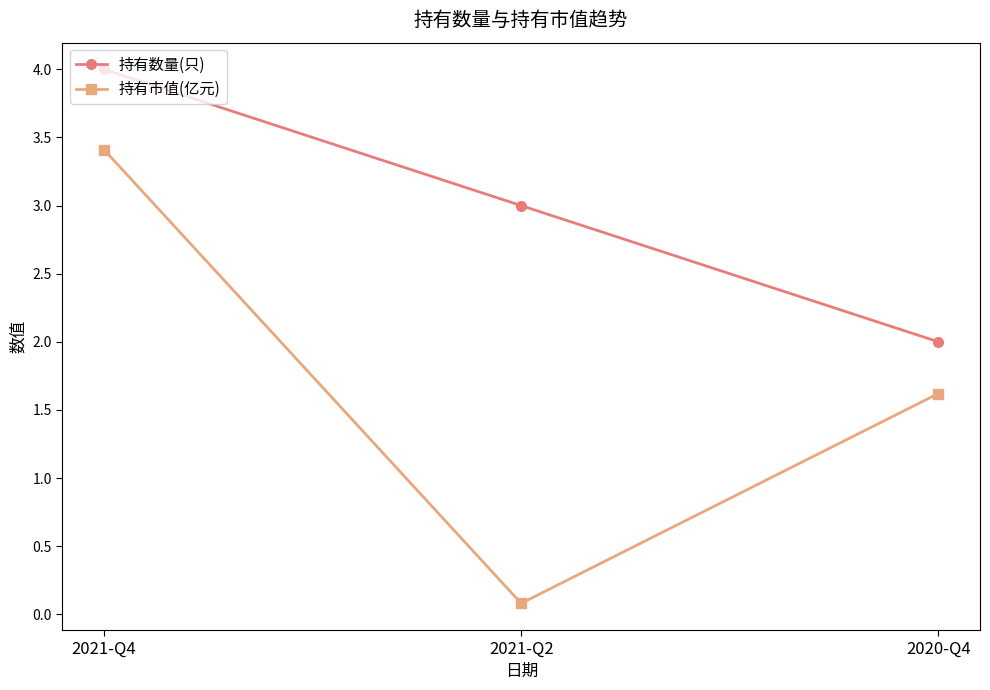

What position from the left is 2021-Q2?

2